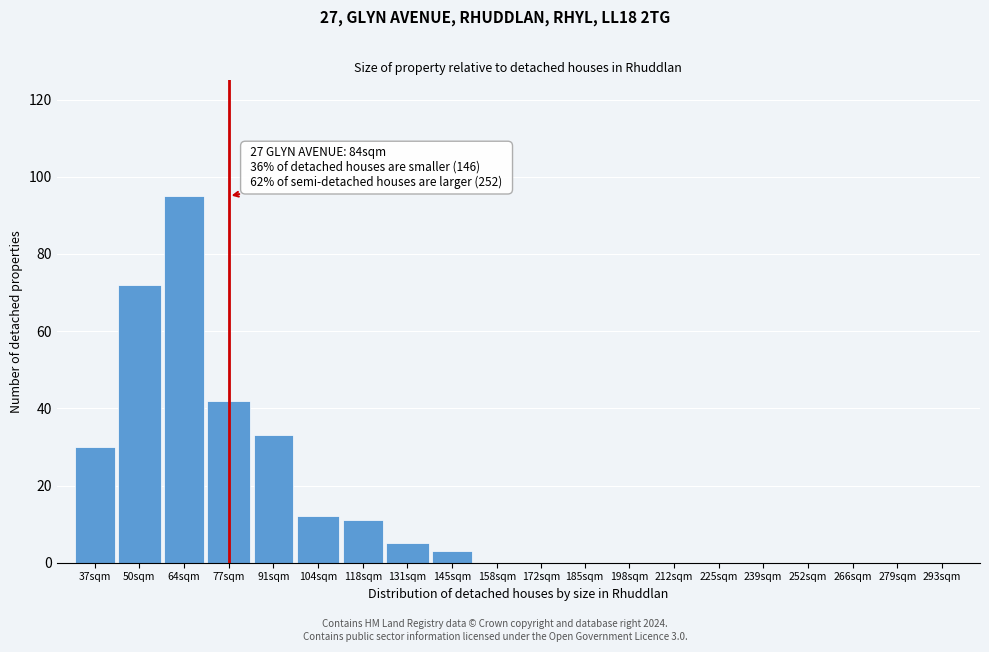

Reading right to left, list all the values displayed in this chart.

293sqm=0	279sqm=0	266sqm=0	252sqm=0	239sqm=0	225sqm=0	212sqm=0	198sqm=0	185sqm=0	172sqm=0	158sqm=0	145sqm=3	131sqm=5	118sqm=11	104sqm=12	91sqm=33	77sqm=42	64sqm=95	50sqm=72	37sqm=30